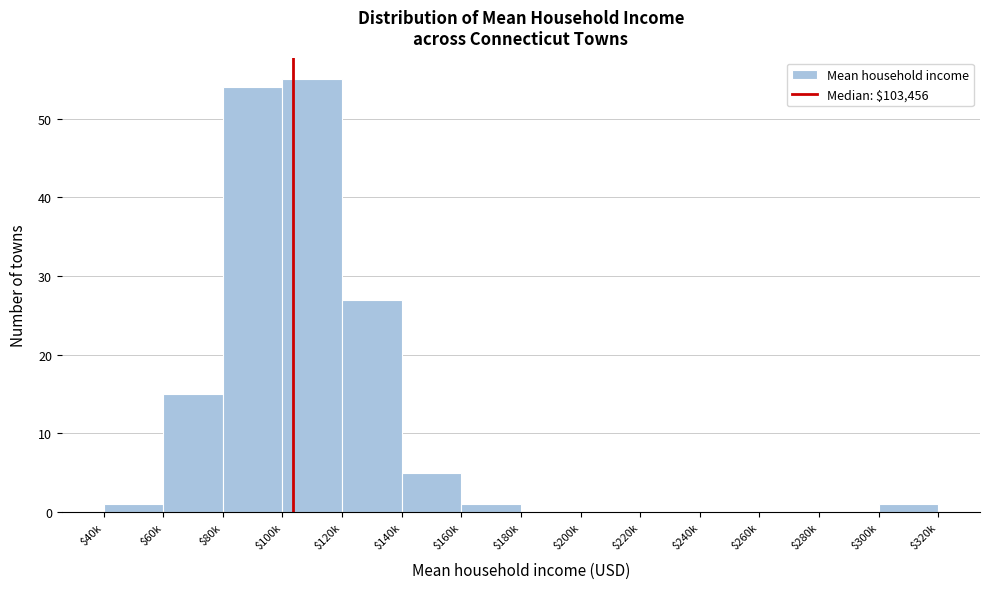

What is the sum of all values?

159